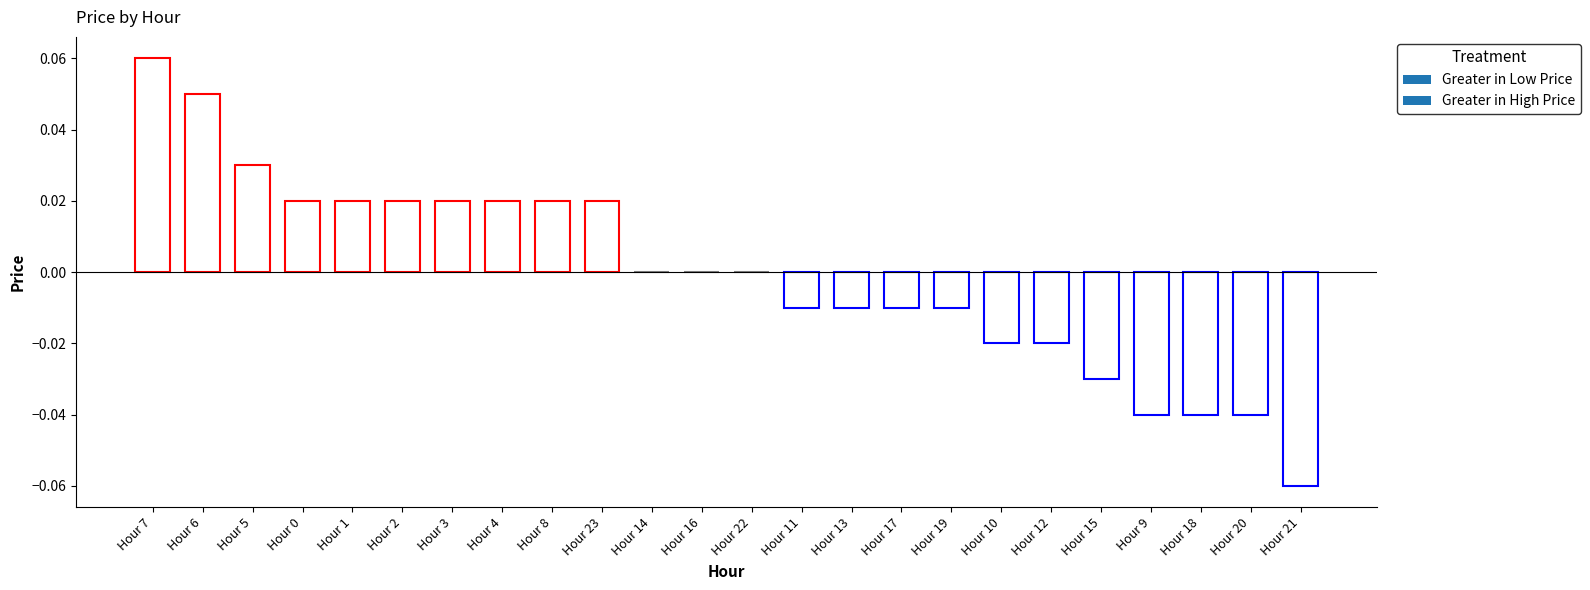

Which category has the highest value across all series?

Hour 7